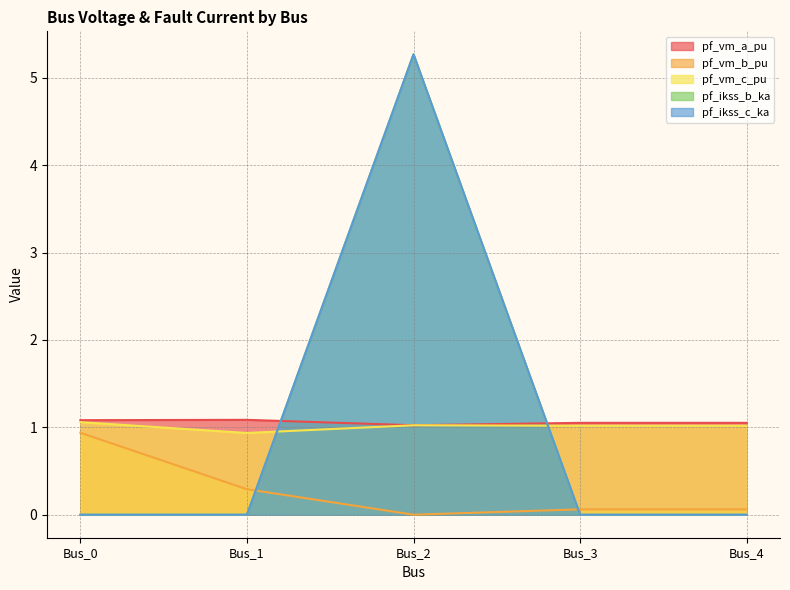

True or false: pf_vm_b_pu has more than 2 points higher than both neighbors.

False